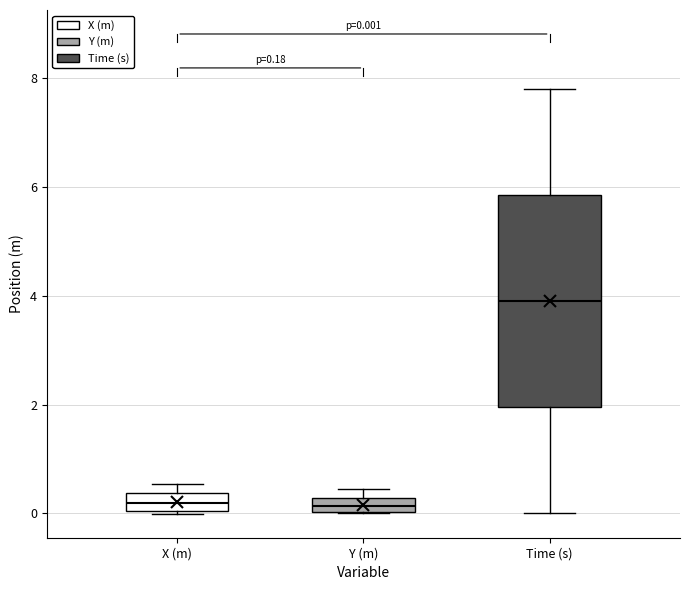

Comparing the boxes themselves (not the whiskers), which one is the tallest?

Time (s)